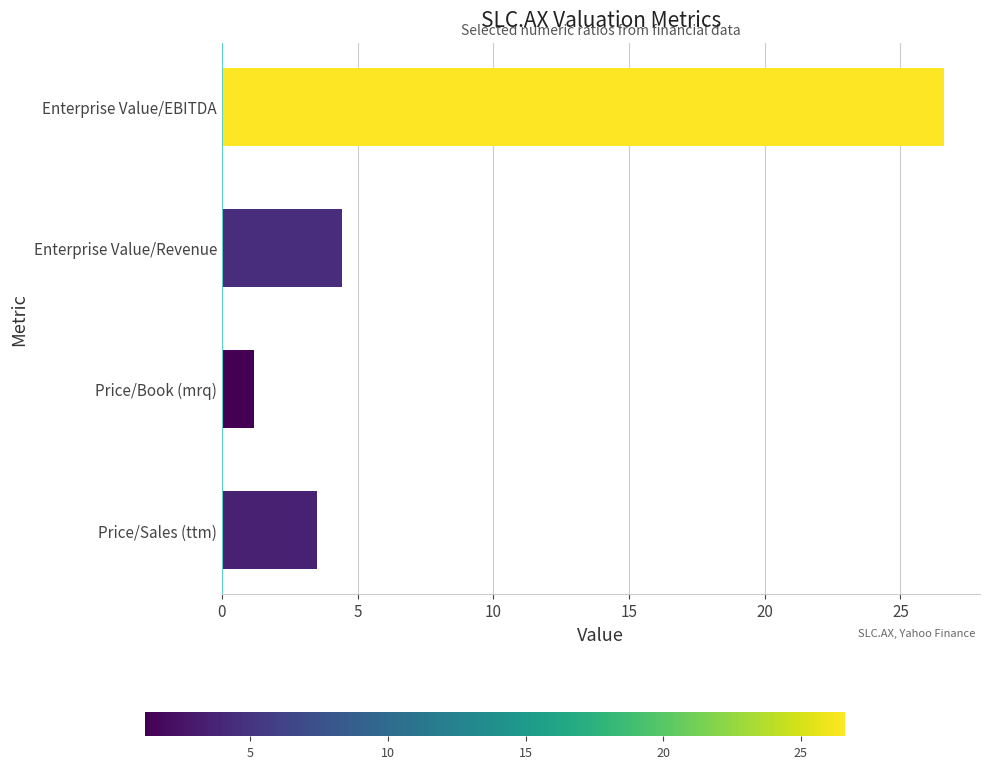

Are the bars grouped side by side (vs. stacked)?

No